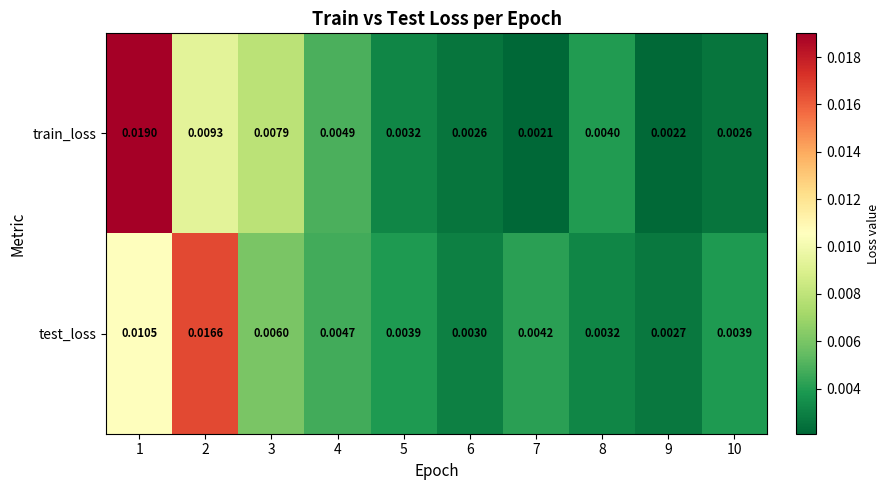

List the series in order of their peak value, lowest first.

test_loss, train_loss